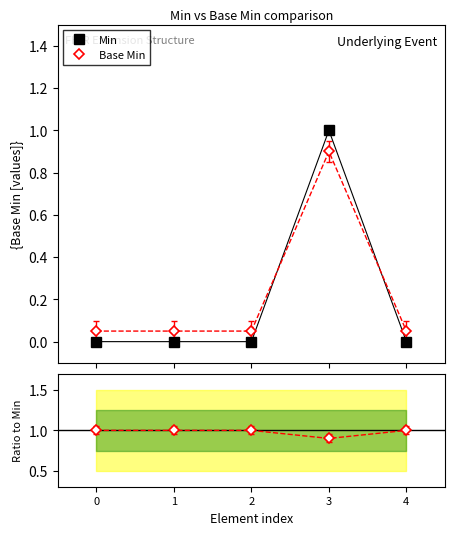

True or false: Base Min and Ratio to Min intersect in this chart.

False